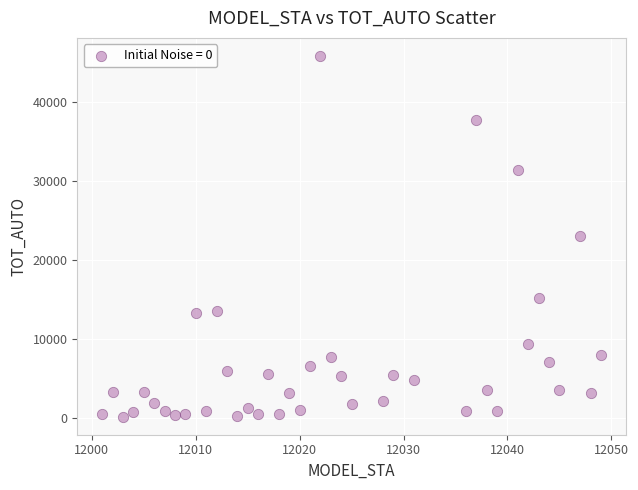

What is the range of Y values (max minus min)?

45680